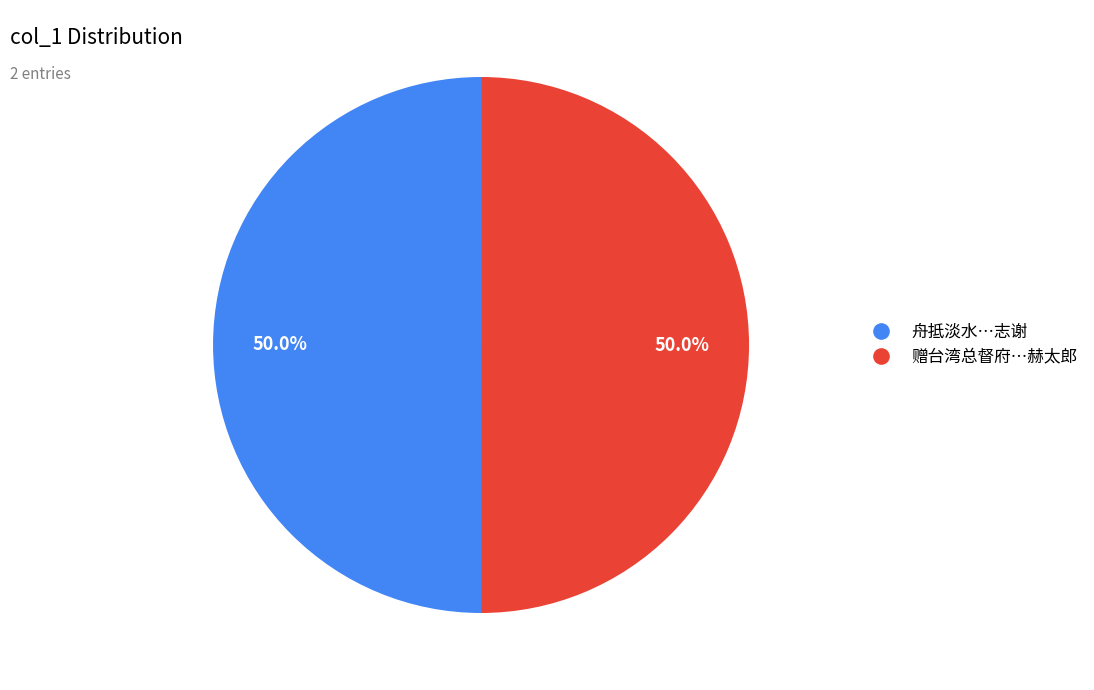

How many slices are in this pie chart?

2